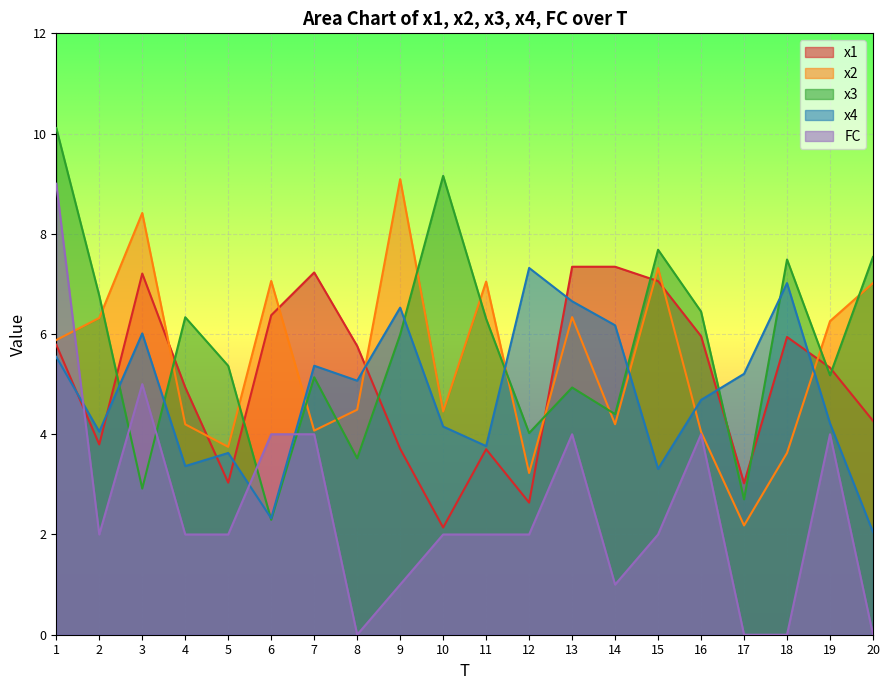

Which label corresponds to the smallest value in the chart?

8